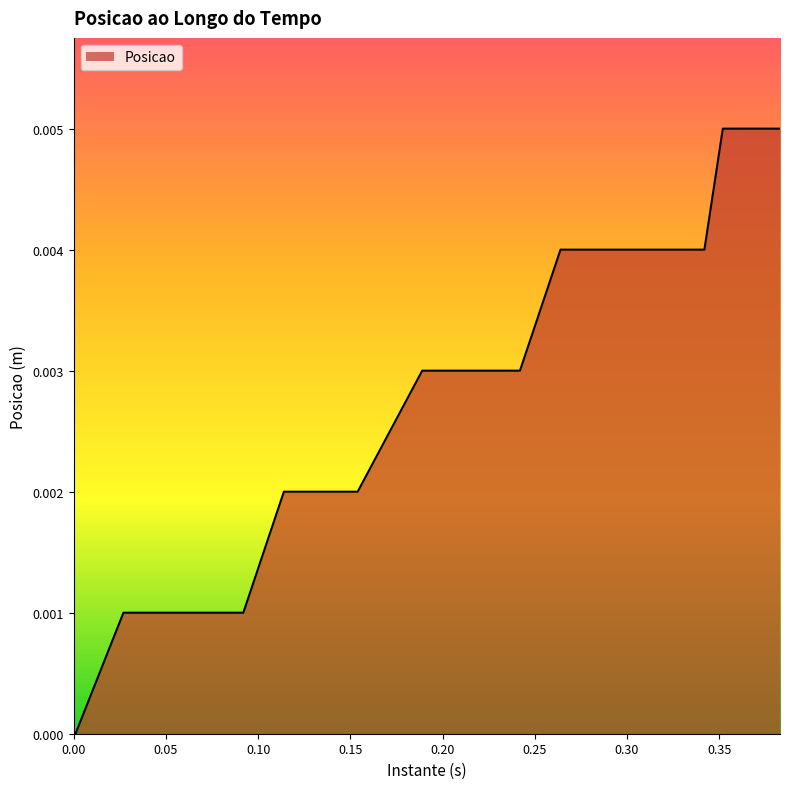

What is the label of the 30th point from the left?

0.287